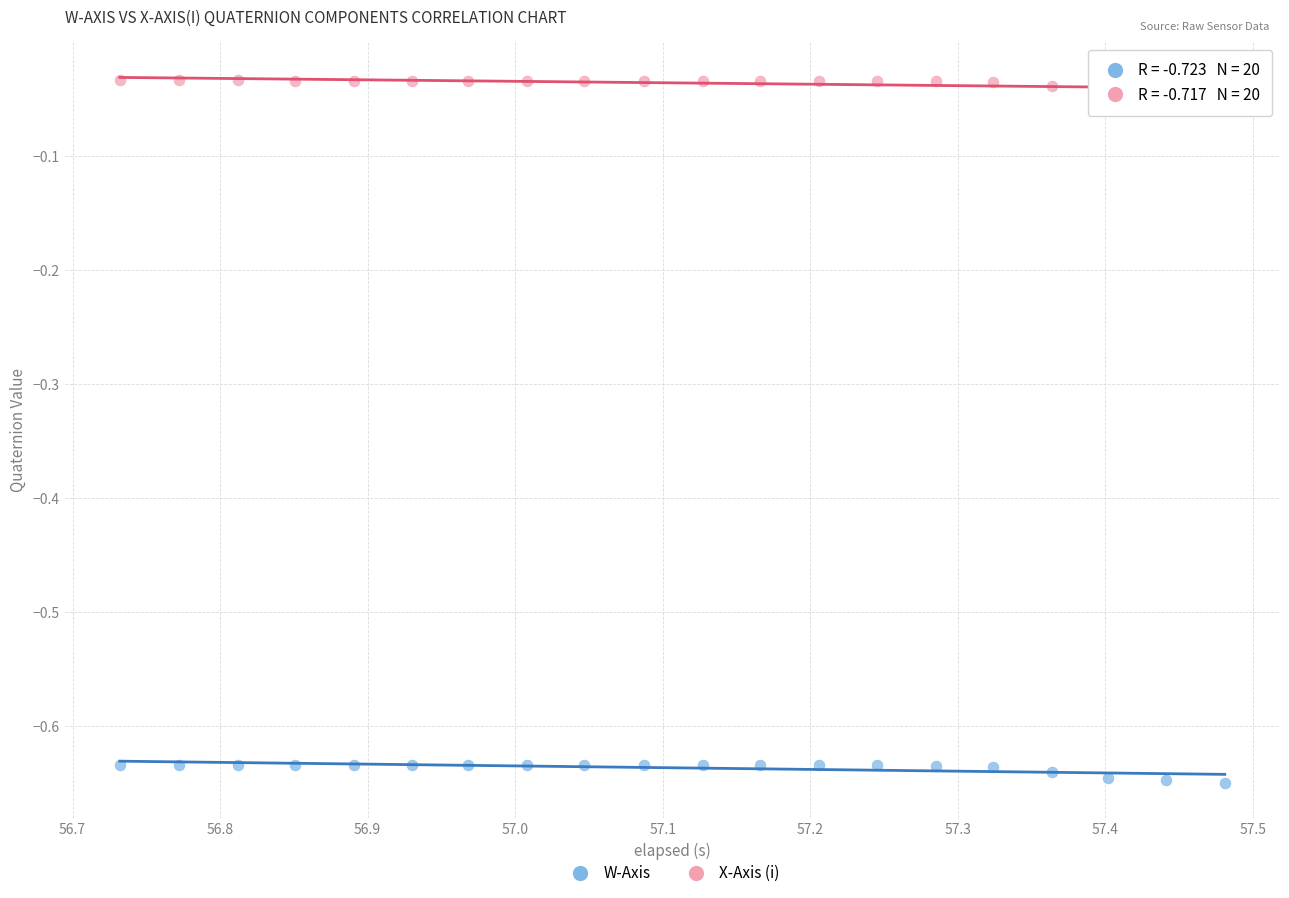

What are all the series names shown in the legend?

W-Axis, X-Axis (i)